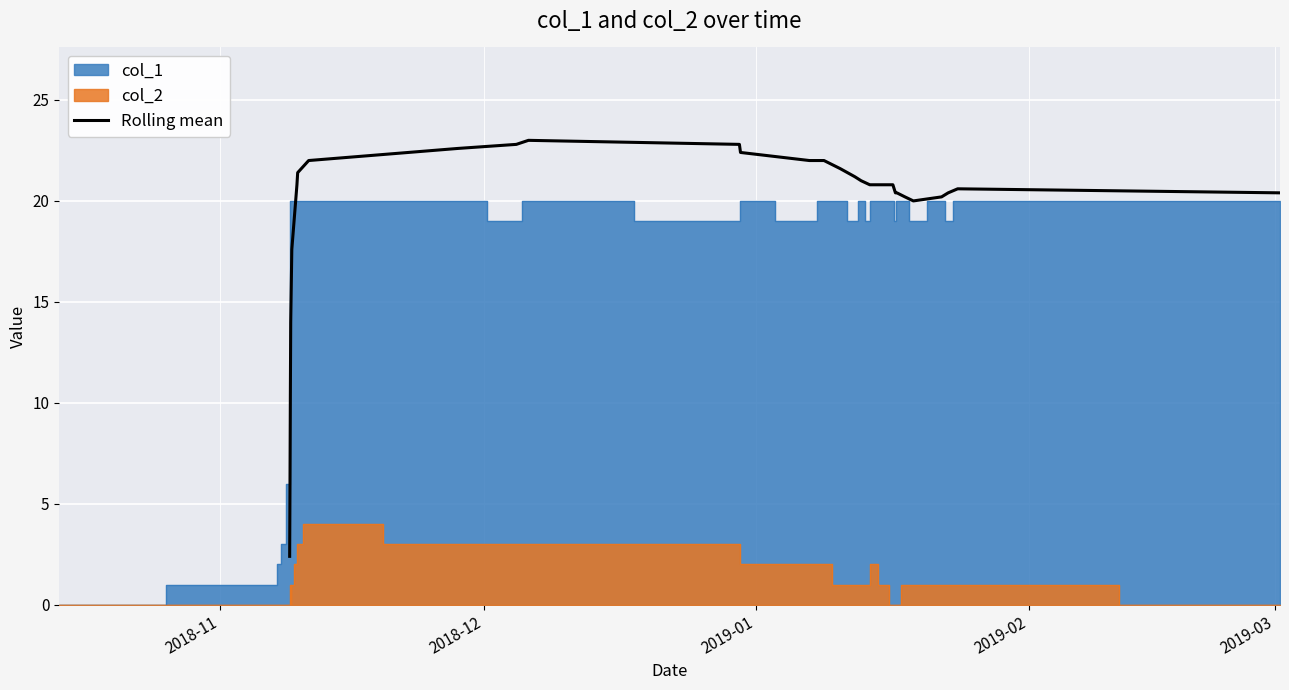

What is the lowest value of the Rolling mean series?

2.4